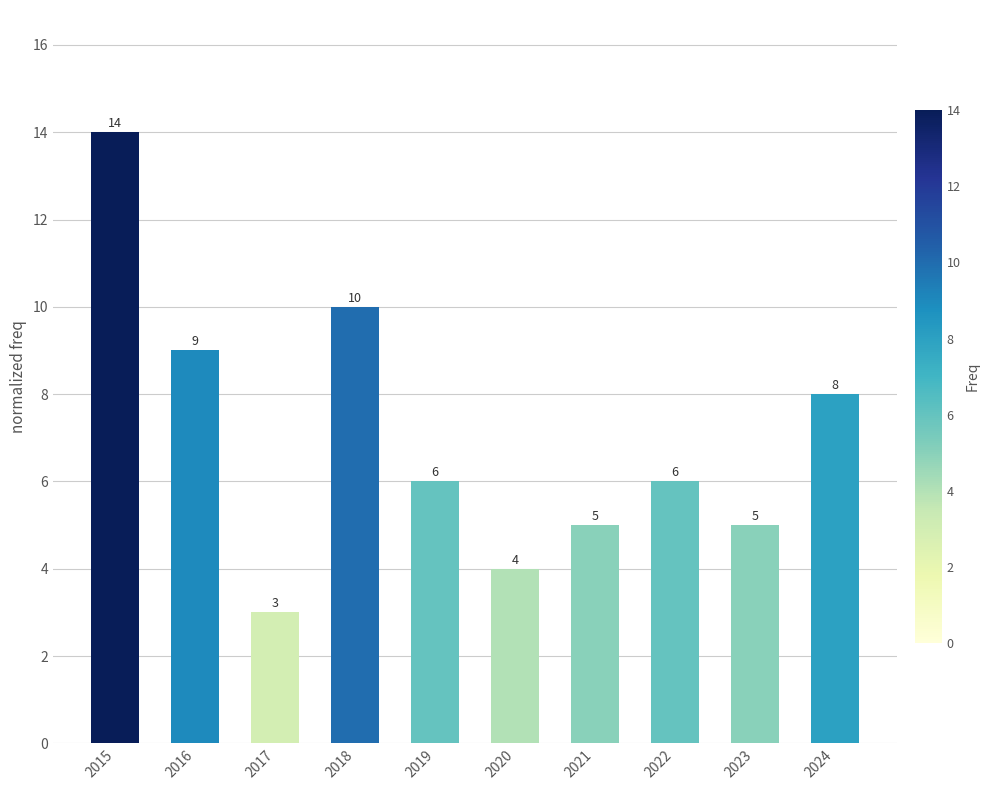

What is the change in value from 2015 to 2016?

-5